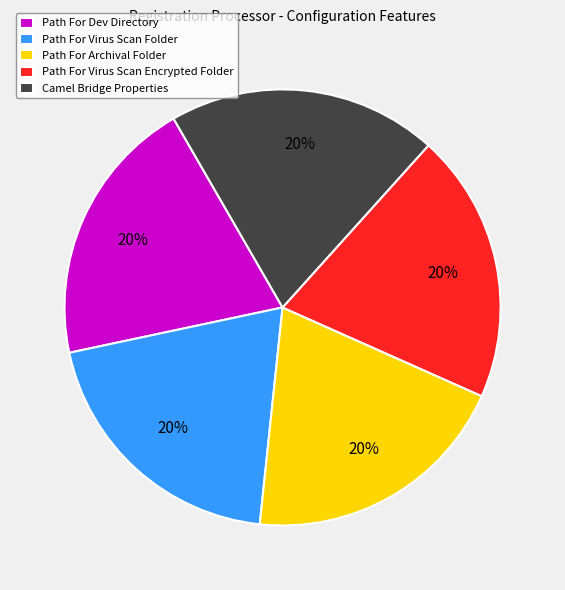

Does Path For Dev Directory account for over 50% of the chart?

No